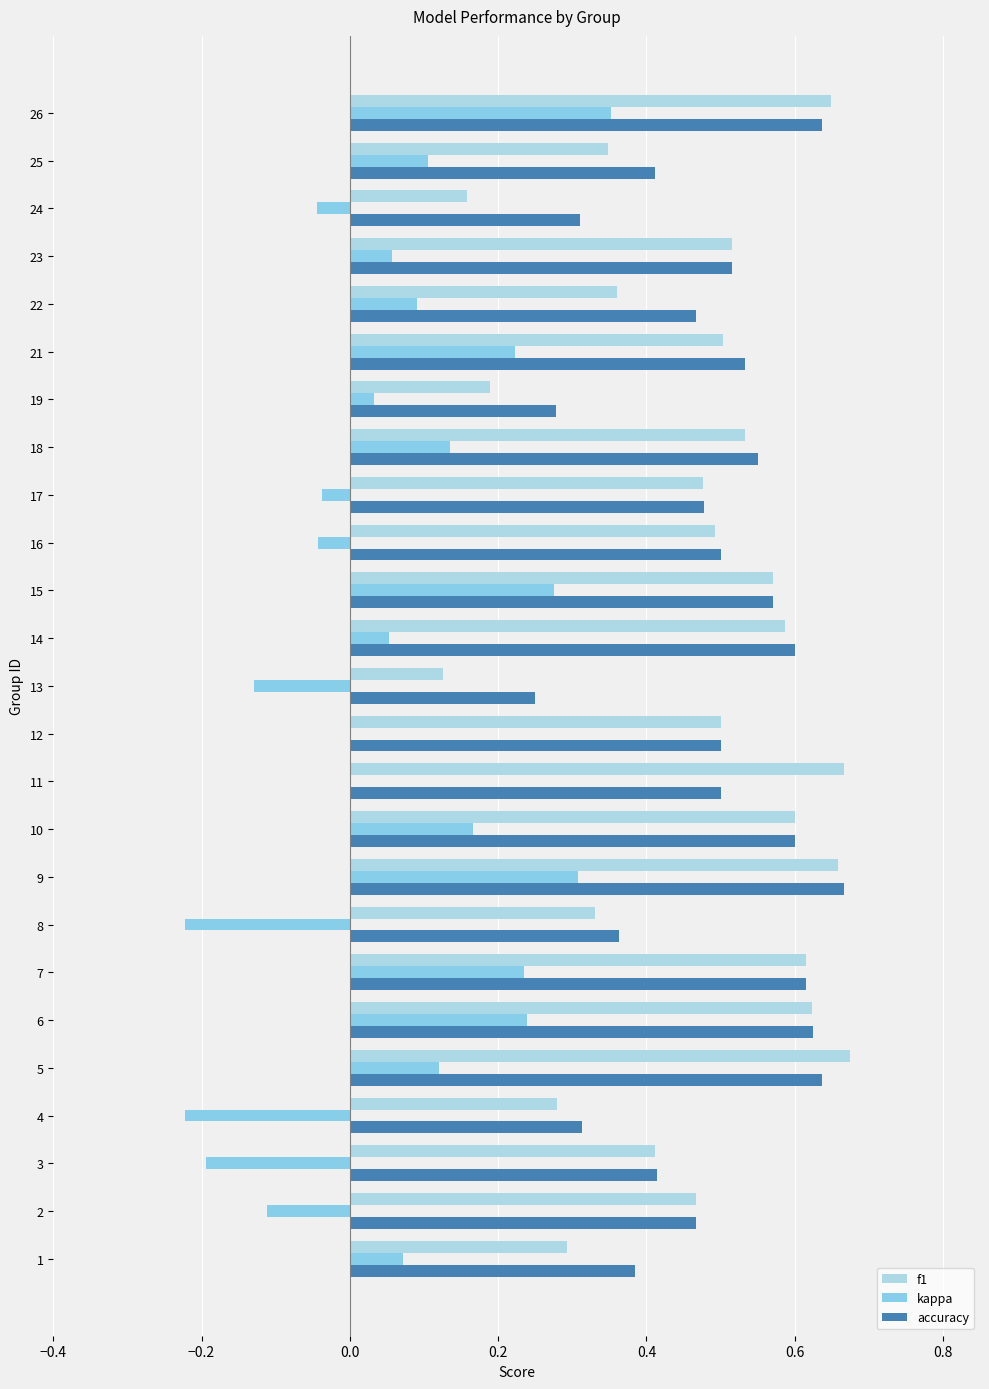

How many series are shown in this chart?

3